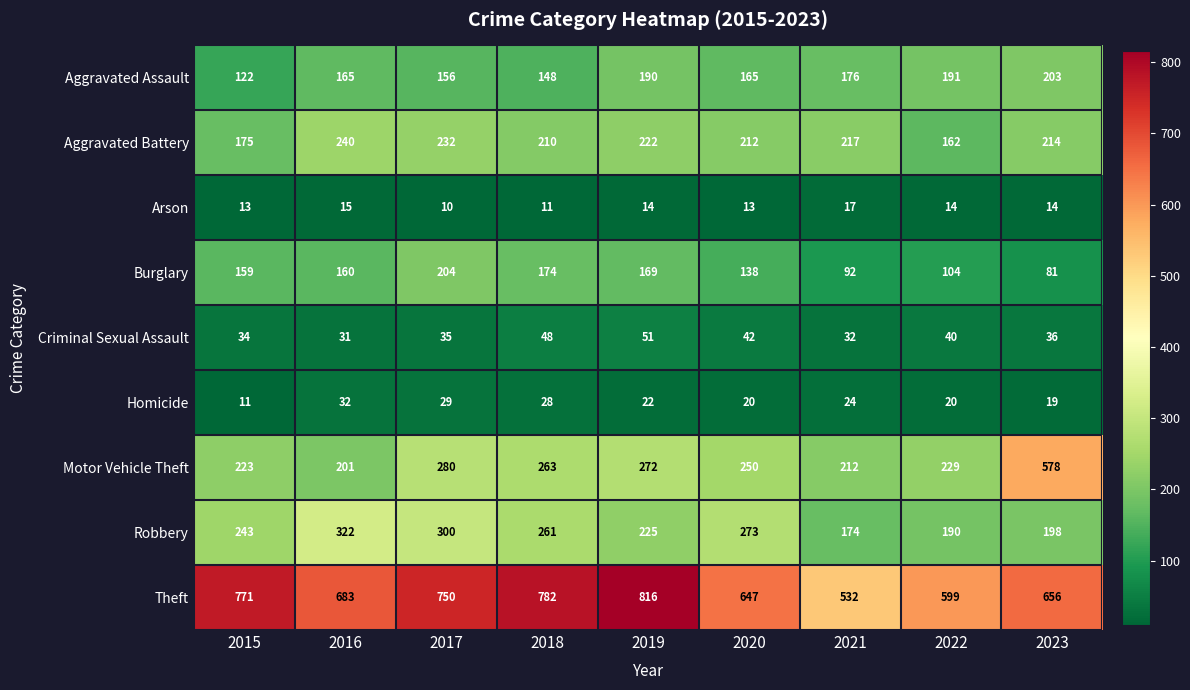

What is the sum of all Arson values?

121